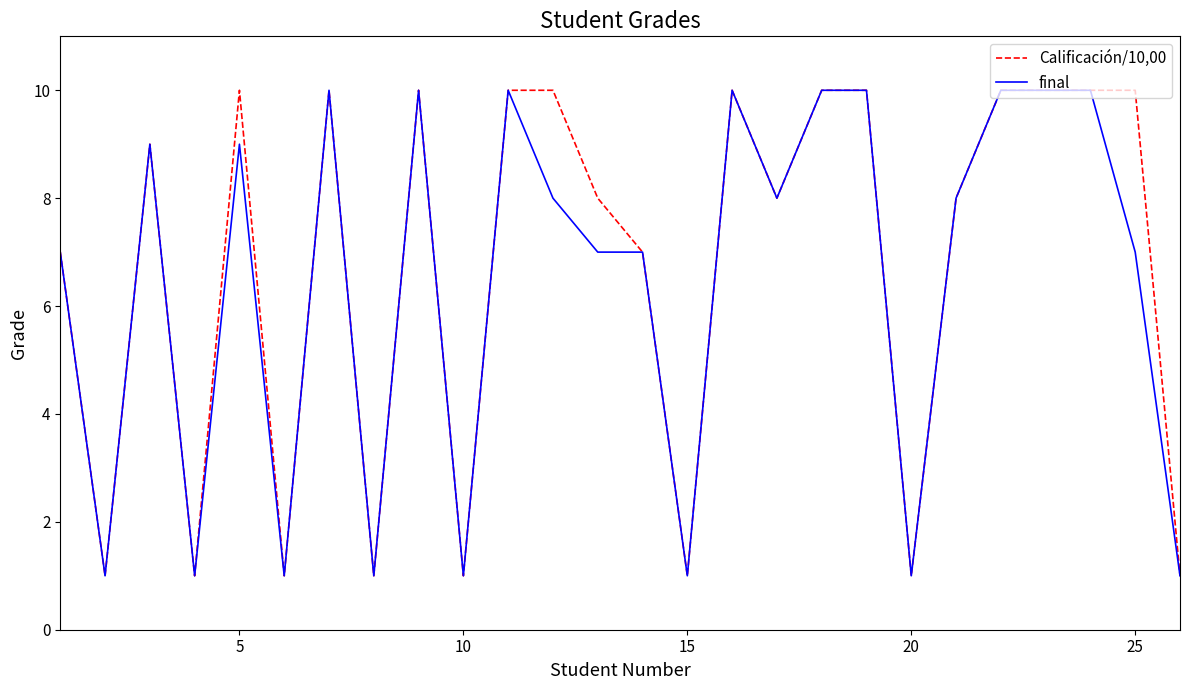

What is the difference between the second highest and second lowest values in the Calificación/10,00 series?

9